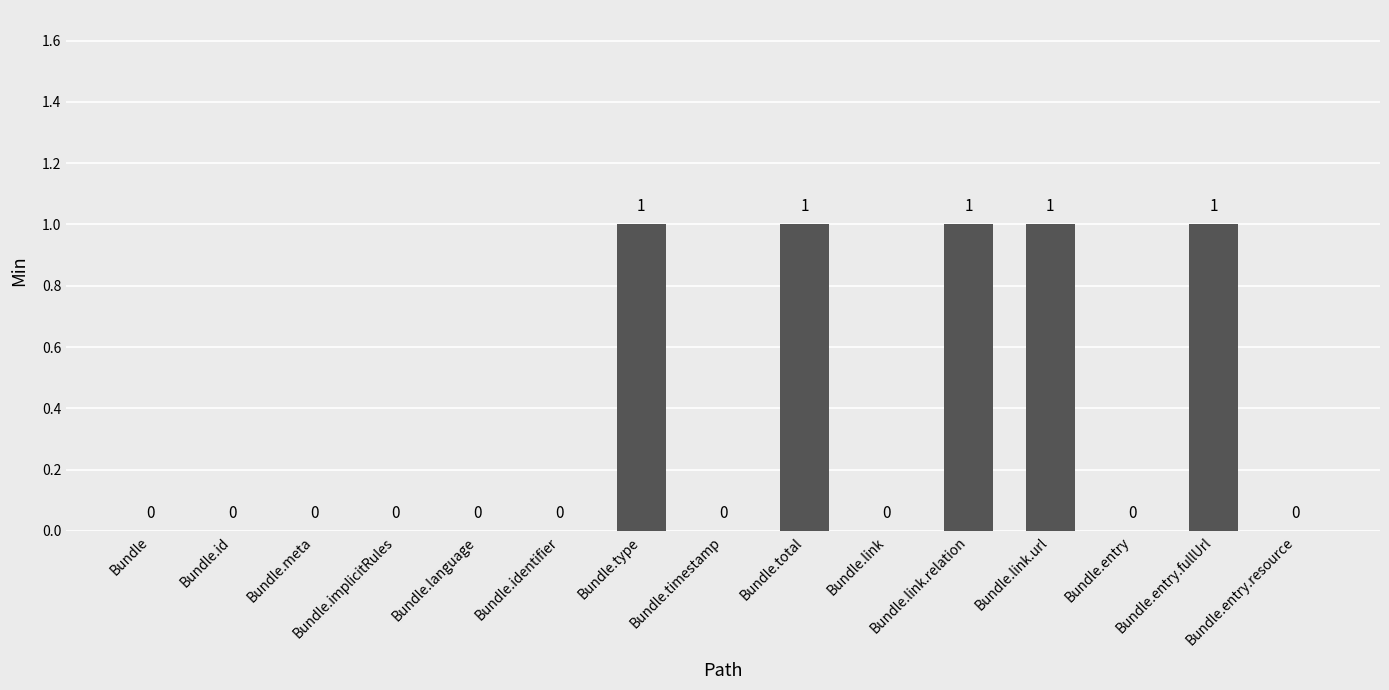

What is the difference between the values at Bundle.entry and Bundle.link.relation?

1